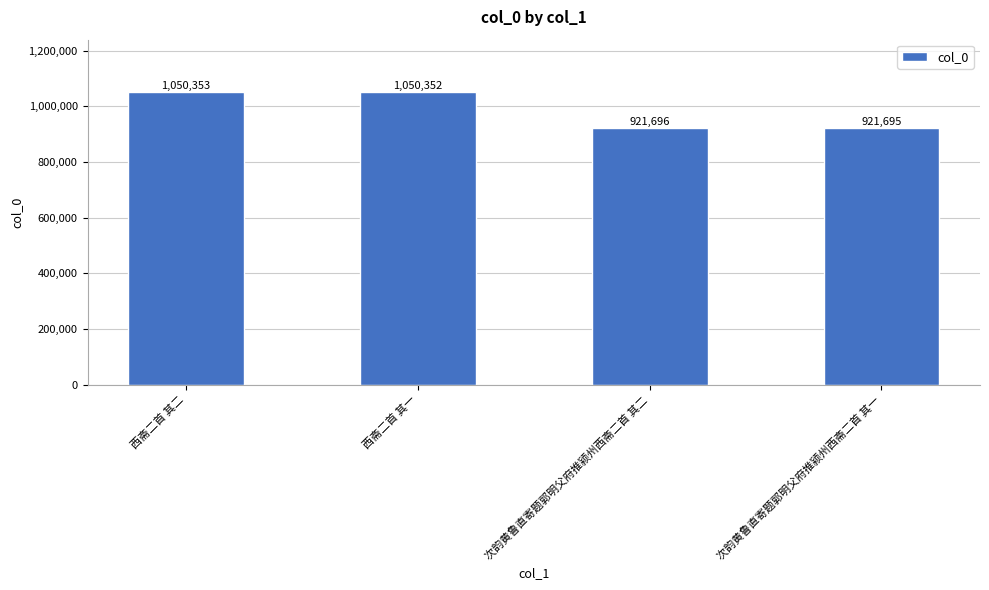

Is it true that the value at 西斋二首 其一 is 1050352?

True